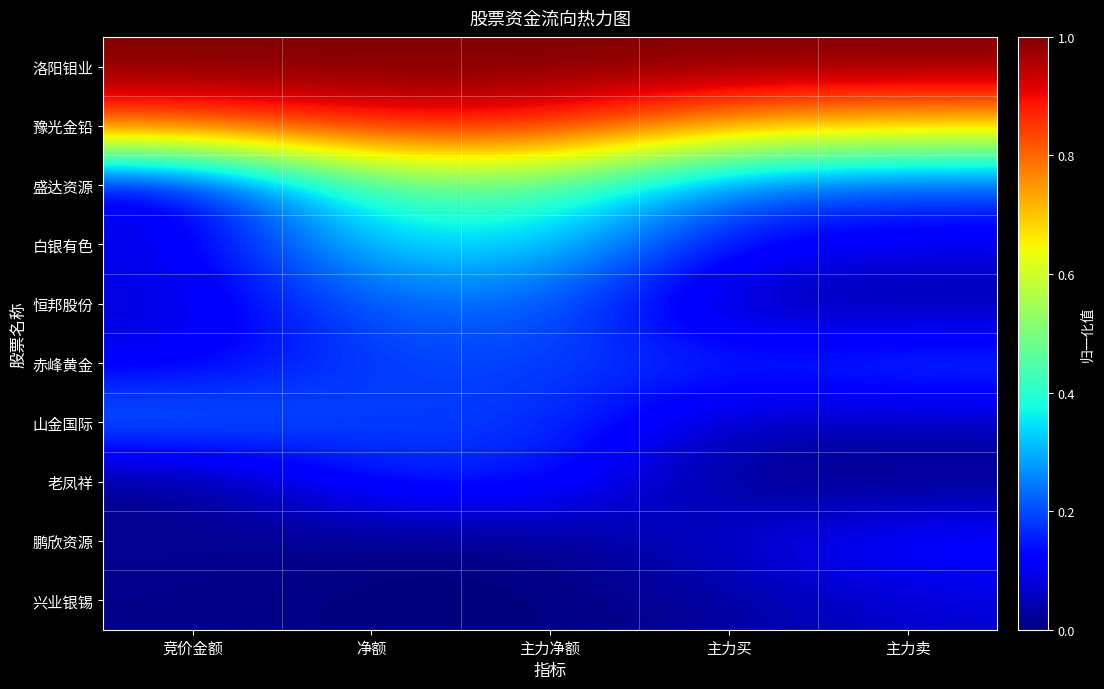

Between 竞价金额 and 主力买, which is larger?

竞价金额